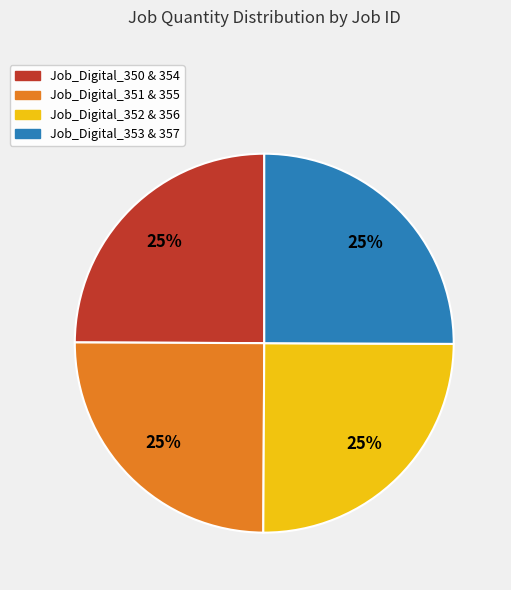

Count the number of slices in the pie.

4